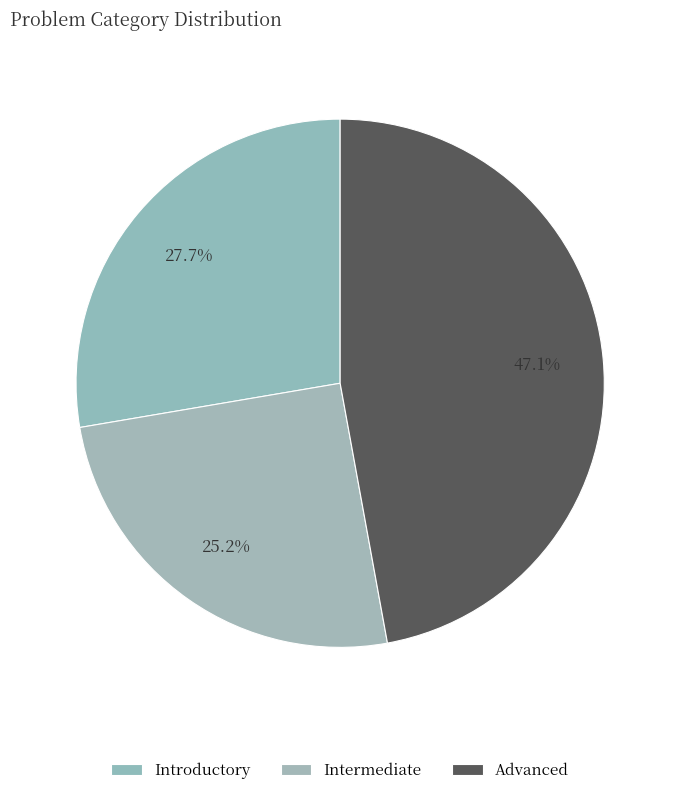

How many slices are in this pie chart?

3